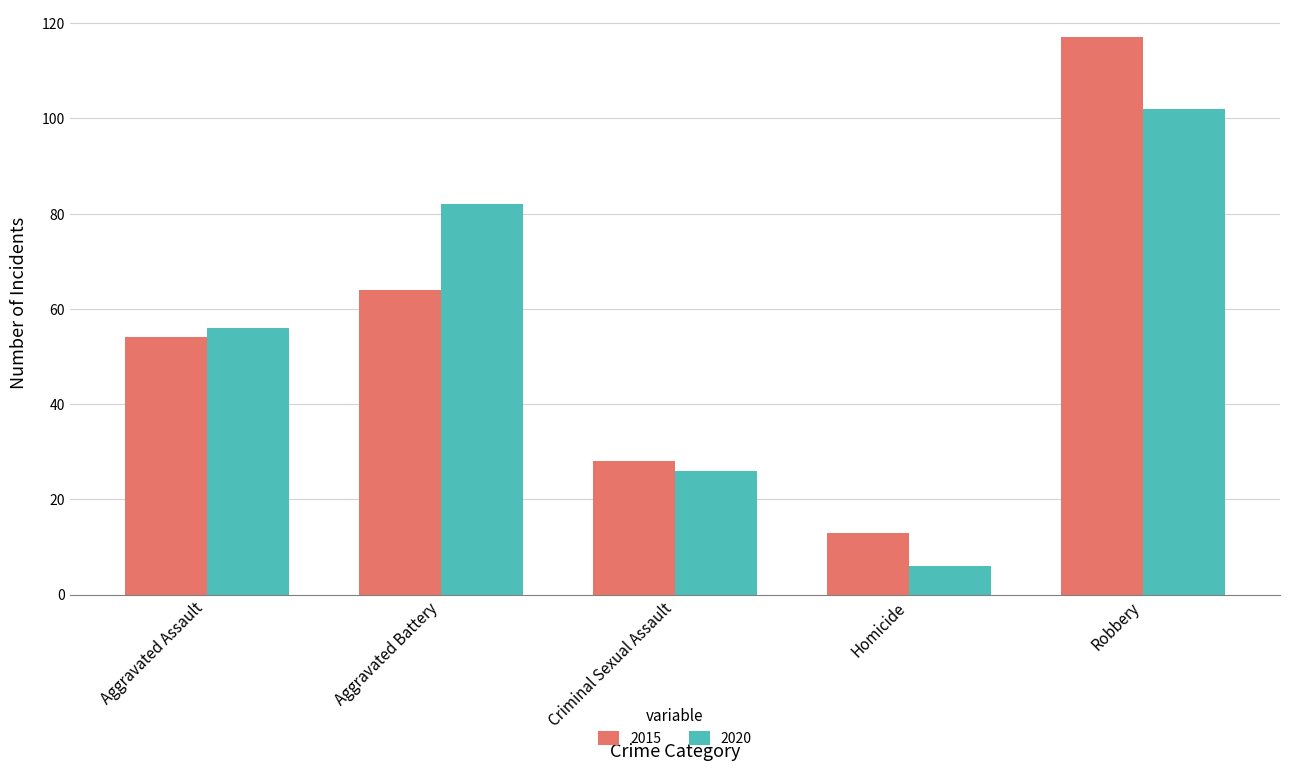

What are all the series names shown in the legend?

2015, 2020